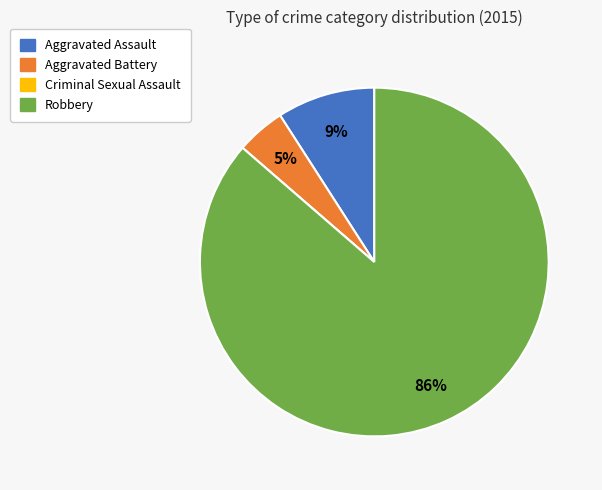

Does Robbery represent more than half of the total?

Yes